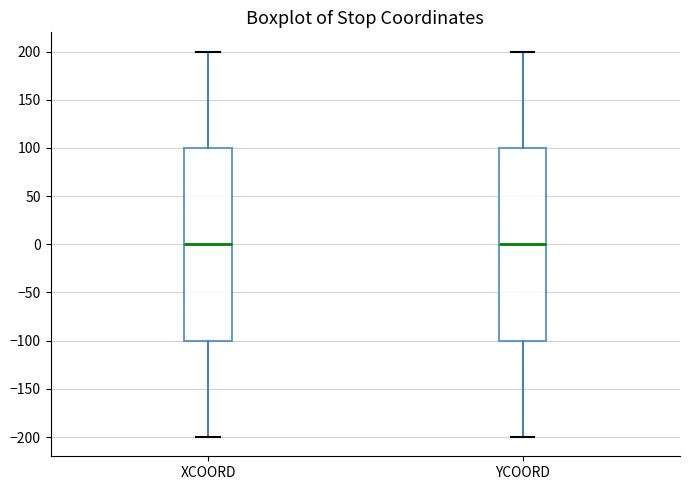

Reading left to right, read every box against the y-axis: the position of its median line, the range the box covers, and the ends of its whiskers. The values are not printed on the chart, so give them approximately, as read against the axis.

XCOORD: median 0, box -100 to 100, whiskers -200 to 200
YCOORD: median 0, box -100 to 100, whiskers -200 to 200